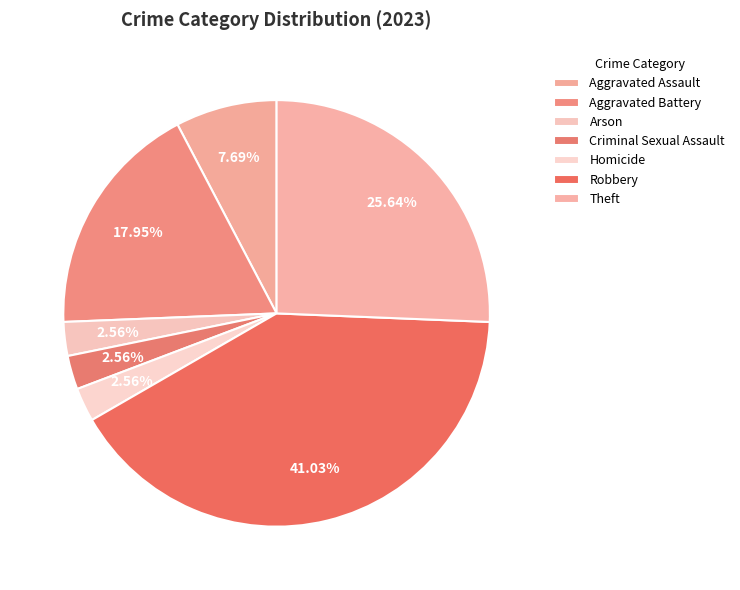

What percentage is the Robbery slice, to the nearest percent?

41%